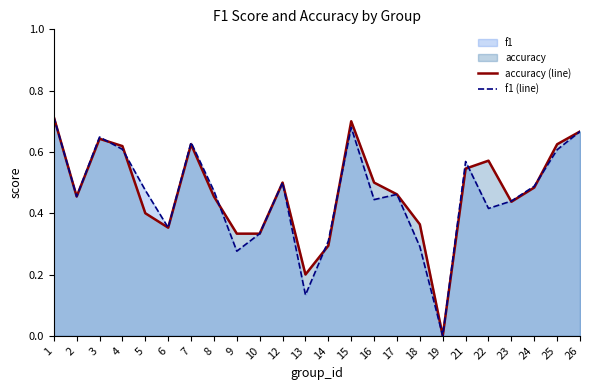

At which category does accuracy (line) reach its first local valley?

2